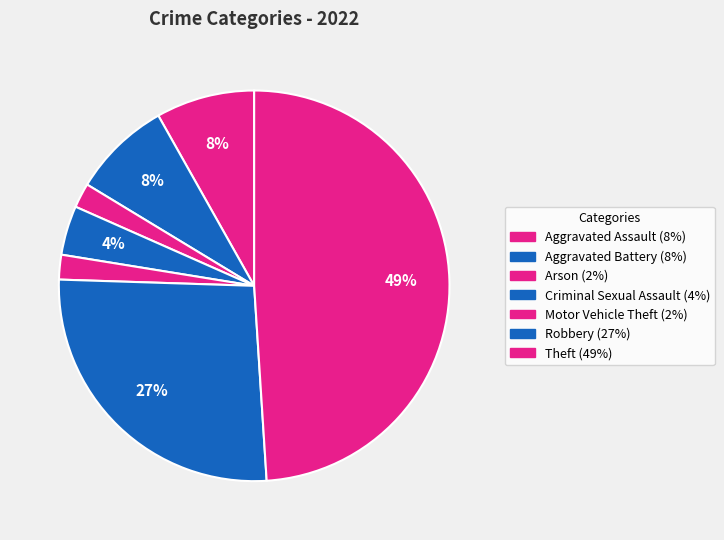

Rank the categories by value from highest to lowest.

Theft, Robbery, Aggravated Assault, Aggravated Battery, Criminal Sexual Assault, Arson, Motor Vehicle Theft